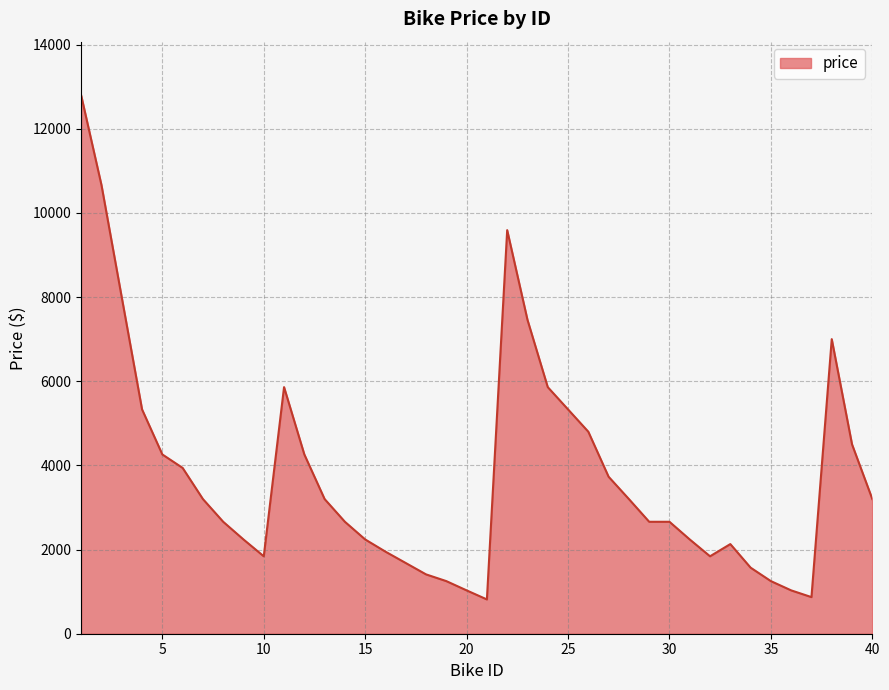

True or false: there are more than 1 points higher than both neighbors.

True